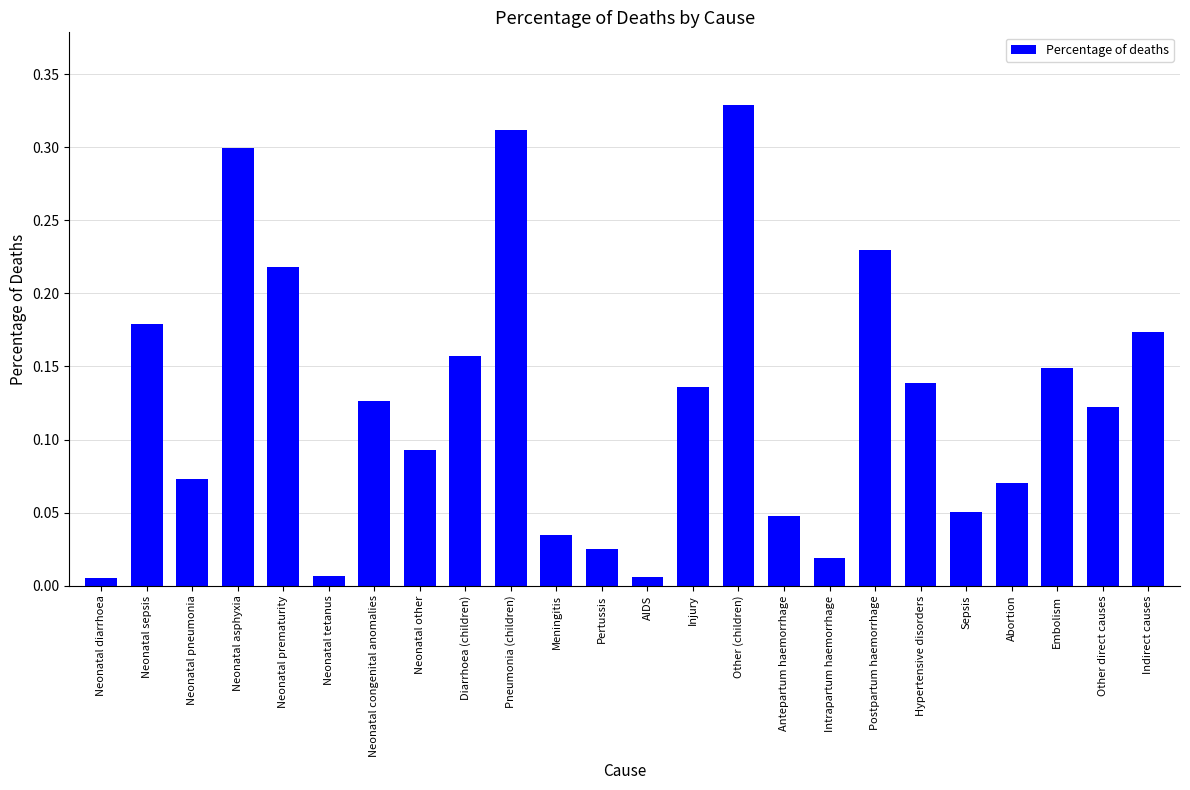

What position from the left is Other (children)?

15